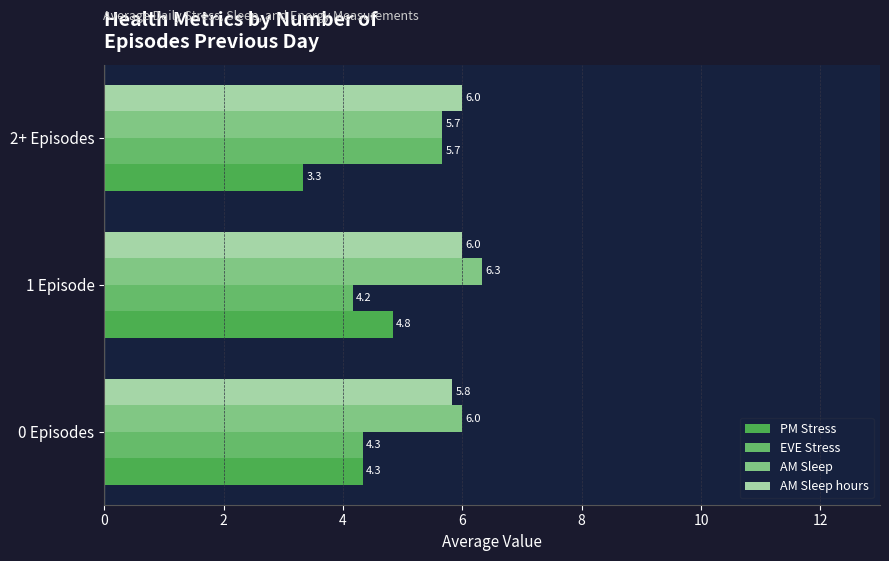

Count the number of categories in the chart.

3